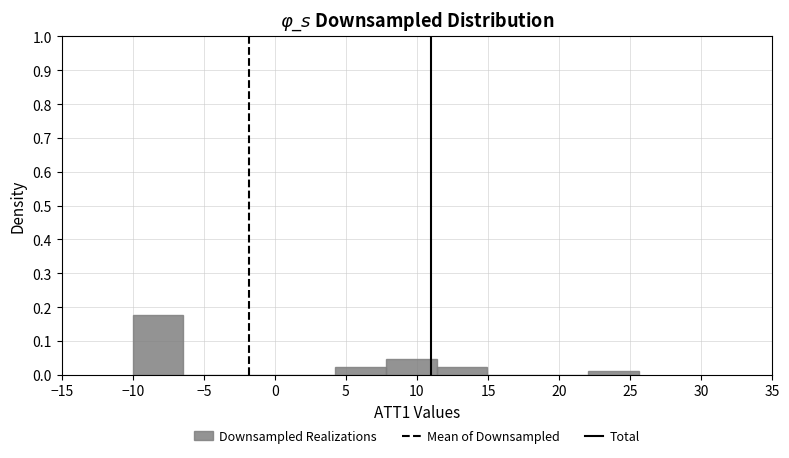

Reading left to right, list every bar in this chart as the range it spans on the x-axis followed by its height. Neither the bar edges nor the heights are printed on the chart, so give them approximately, as read against the axes.

-10.0 to -6.5: 0.18
-6.5 to -3.0: 0
-3.0 to 0.5: 0
0.5 to 4.5: 0
4.5 to 8.0: 0.02
8.0 to 11.5: 0.05
11.5 to 15.0: 0.02
15.0 to 18.5: 0
18.5 to 22.0: 0
22.0 to 25.5: 0.01